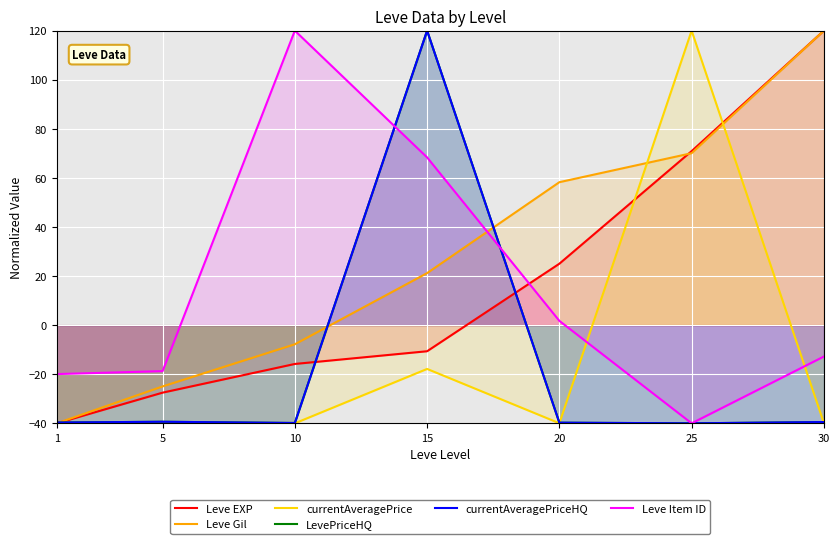

Reading left to right, transcribe all the data shown in this chart.

Leve EXP: -40.0	-27.5	-15.8	-10.6	25.0	70.9	120.0
Leve Gil: -40.0	-25.0	-7.8	21.2	58.3	70.1	120.0
currentAveragePrice: -39.9	-39.9	-40.0	-17.8	-40.0	120.0	-39.9
LevePriceHQ: -39.7	-39.4	-39.9	120.0	-39.7	-40.0	-39.5
currentAveragePriceHQ: -39.7	-39.4	-39.9	120.0	-39.7	-40.0	-39.5
Leve Item ID: -19.9	-18.7	120.0	68.4	1.8	-40.0	-12.8